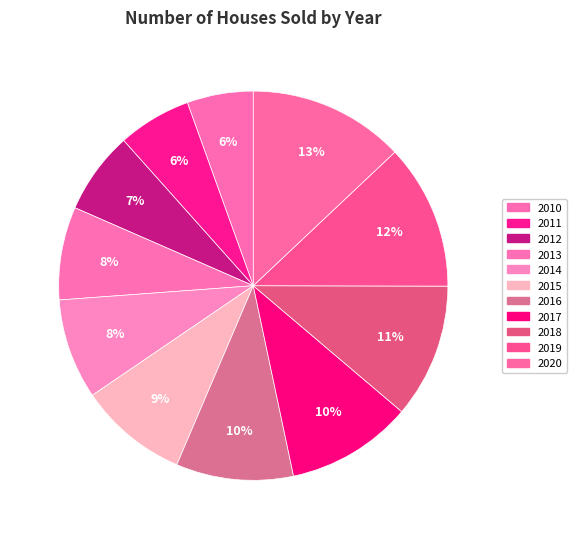

True or false: 2015 accounts for 9% of the total.

True